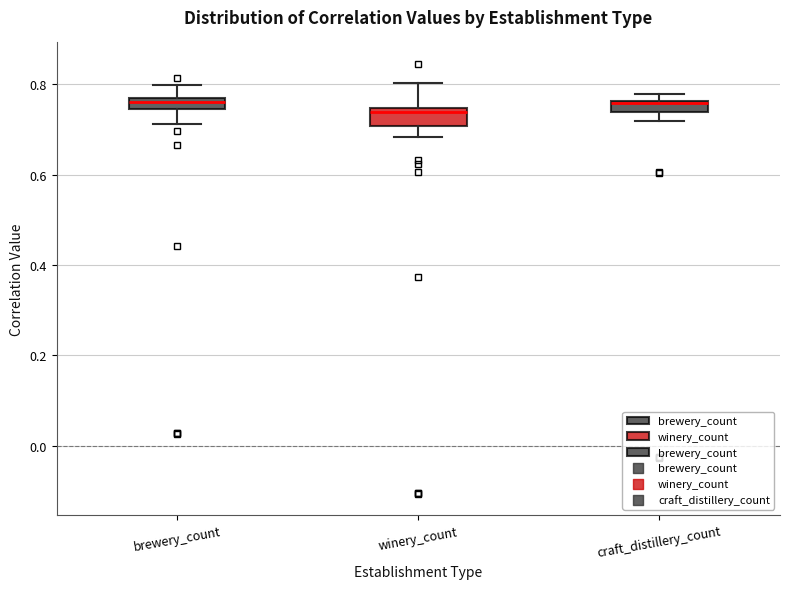

Where does the upper whisker of the box for brewery_count end on the y-axis? The values are not printed on the chart, so give them approximately, as read against the axis.

0.80